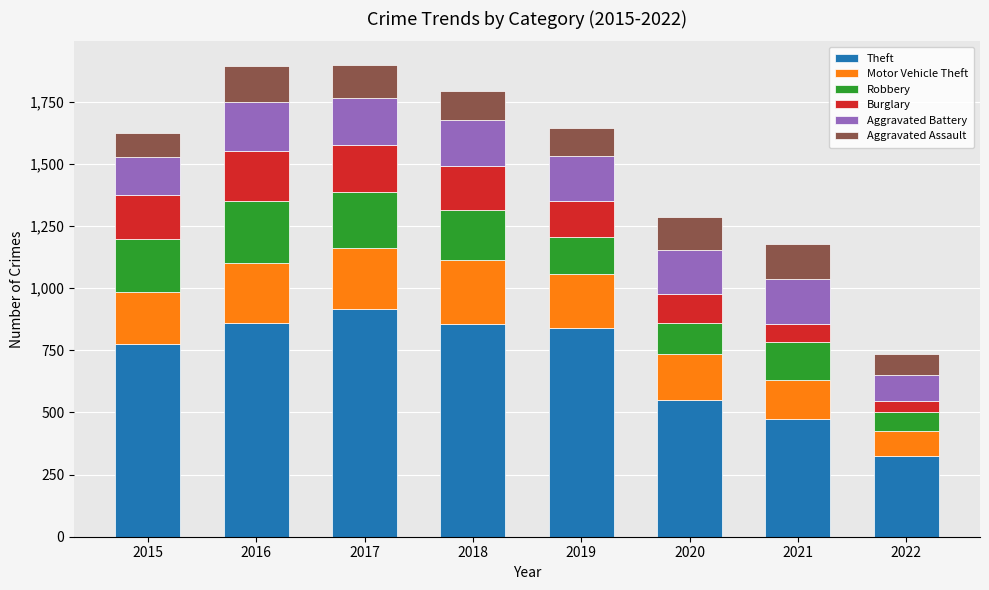

Which category has the highest value in the Theft series?

2017